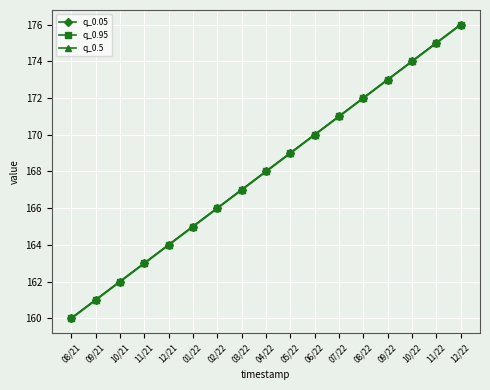

At which label is q_0.95 closest to 168?

04/22